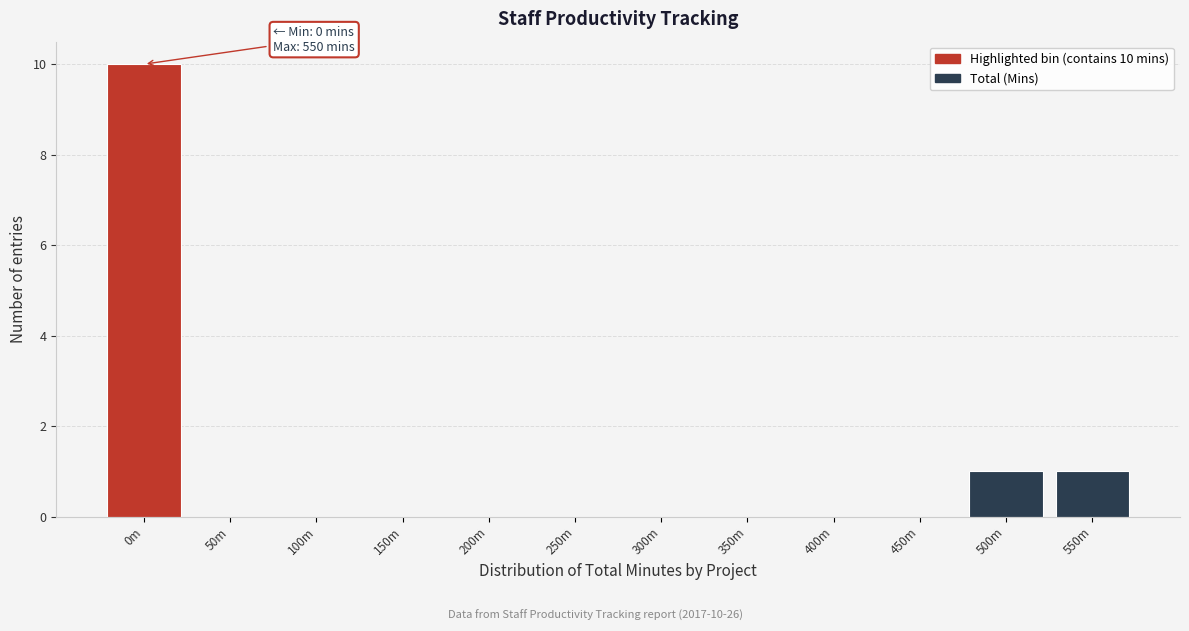

Reading left to right, transcribe all the data shown in this chart.

0m=10	50m=0	100m=0	150m=0	200m=0	250m=0	300m=0	350m=0	400m=0	450m=0	500m=1	550m=1